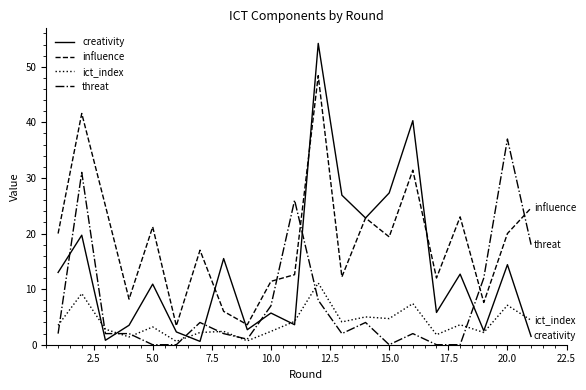

How many lines are shown in the chart?

4